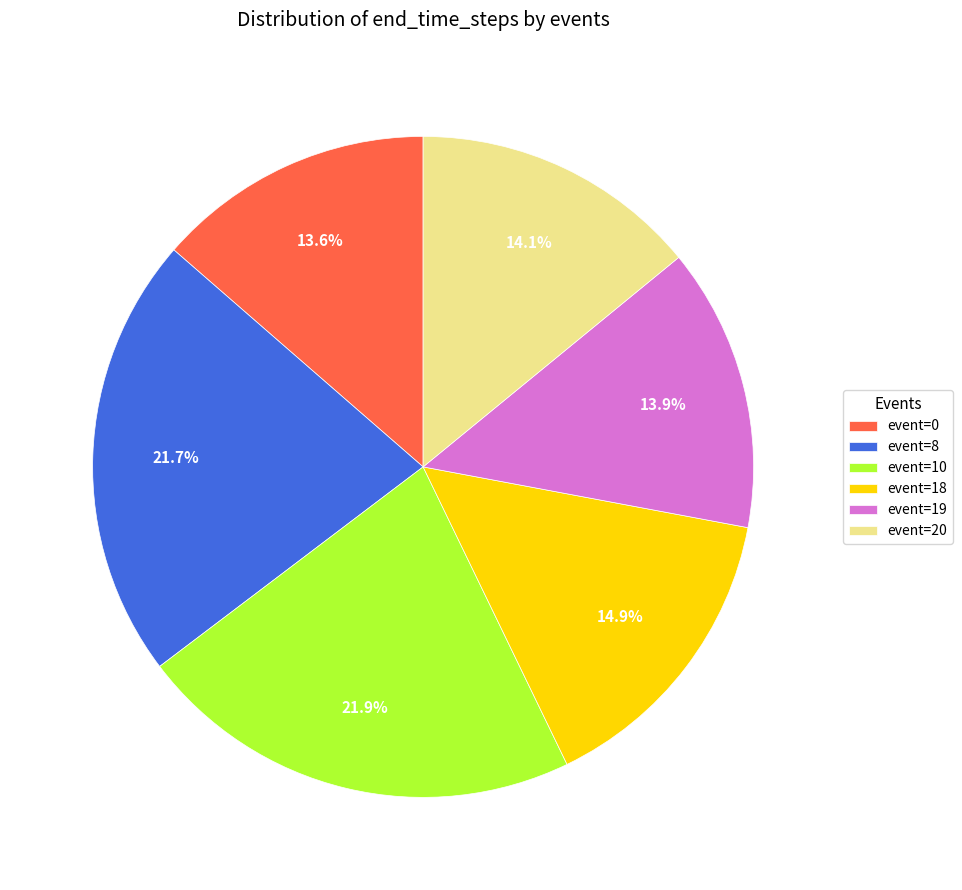

Is event=0 the majority of the pie?

No